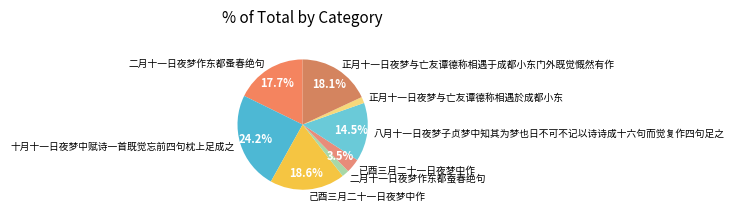

What is the ratio of the value at 二月十一日夜梦作东都蚤春绝句 to the value at 正月十一日夜梦与亡友谭德称相遇于成都小东门外既觉慨然有作?

1.0